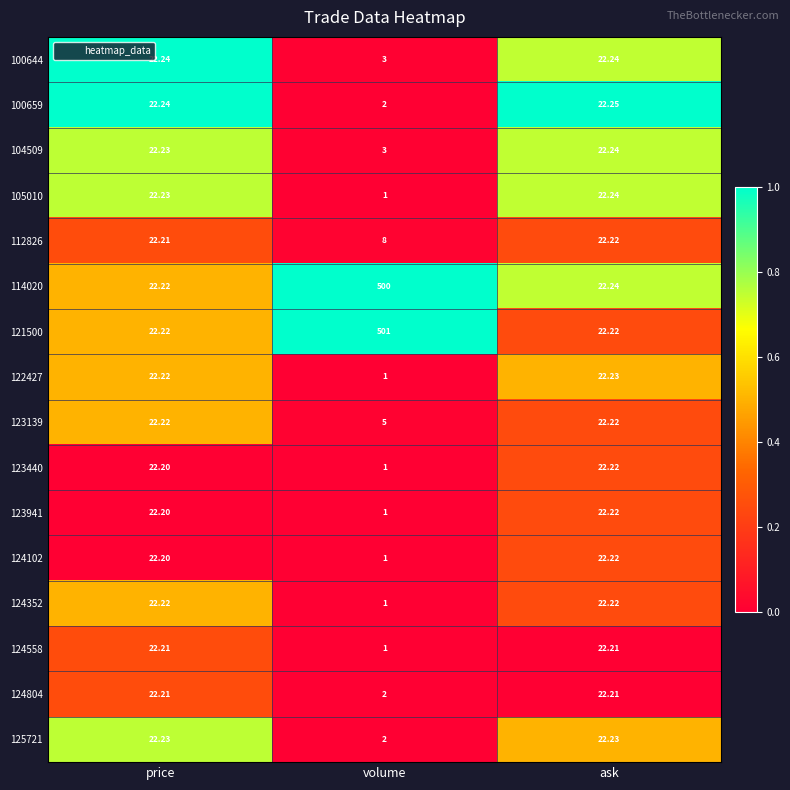

Where is 125721 nearest to the value 12?

volume